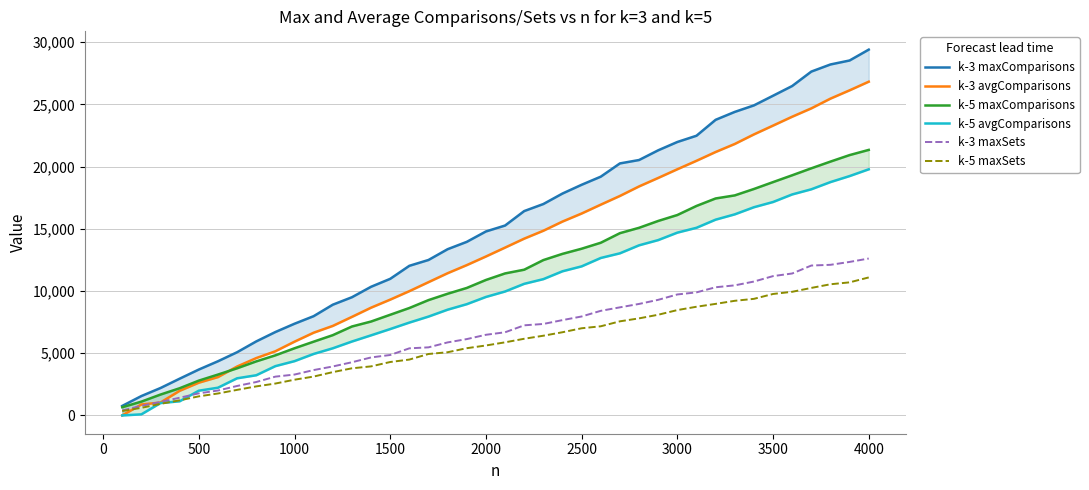

Does the chart have visible grid lines?

Yes